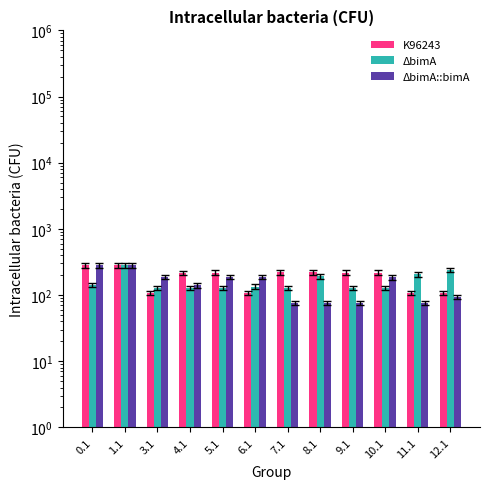

Rank the categories by K96243 value from highest to lowest.

0.1, 1.1, 7.1, 8.1, 5.1, 9.1, 10.1, 4.1, 3.1, 6.1, 11.1, 12.1